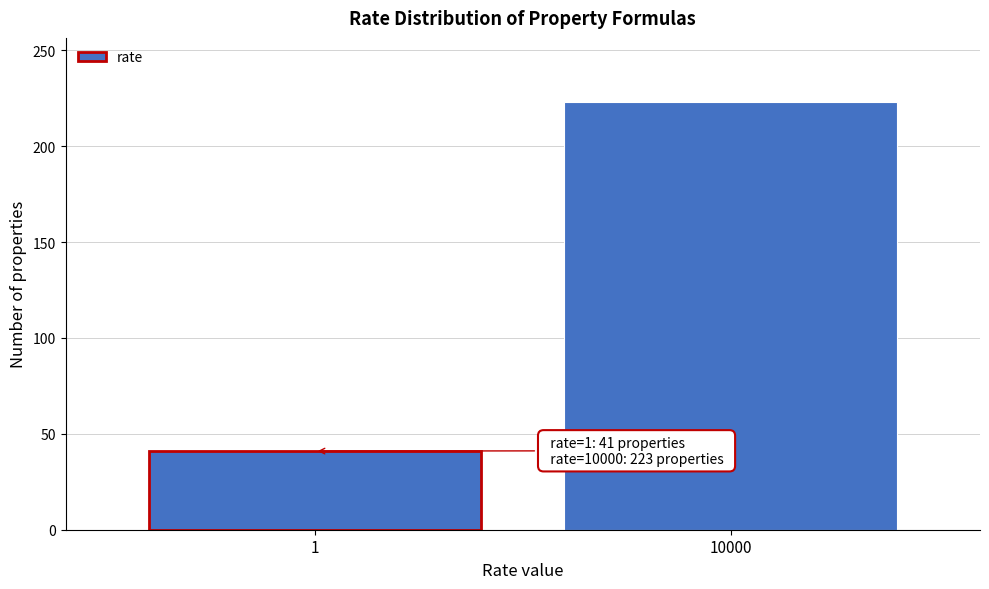

Reading right to left, extract all data points from this chart.

223	41